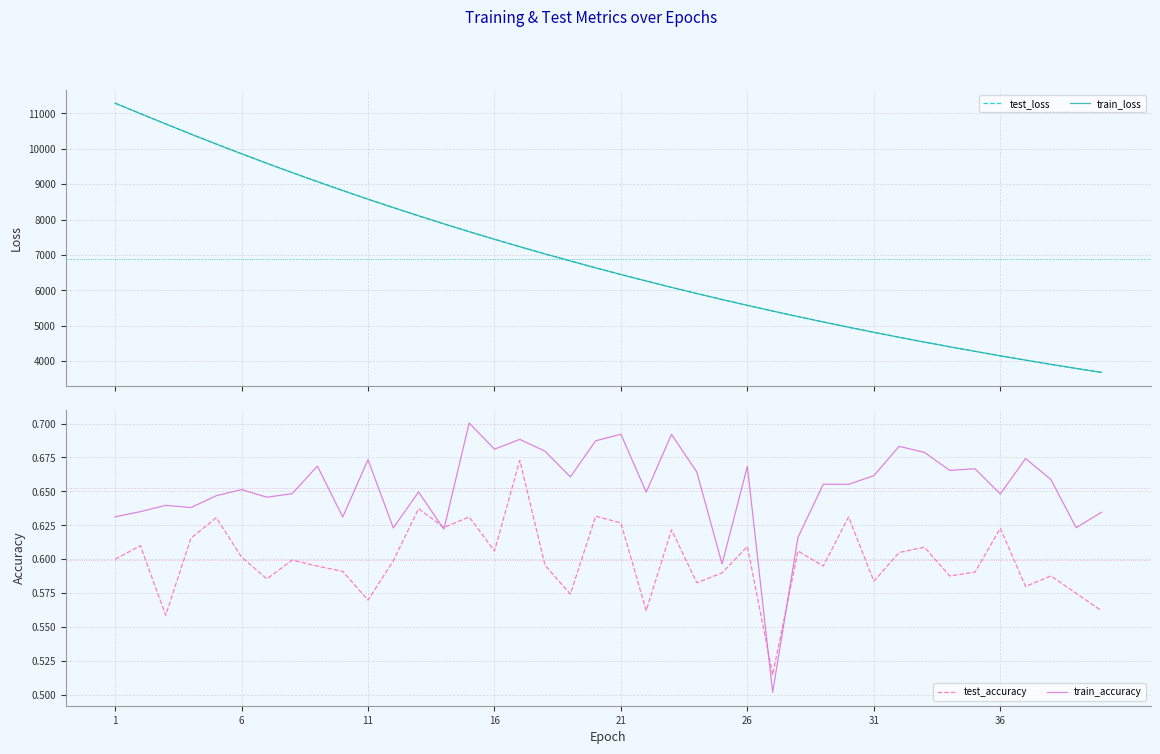

What is the highest value of the train_loss series?

11289.4